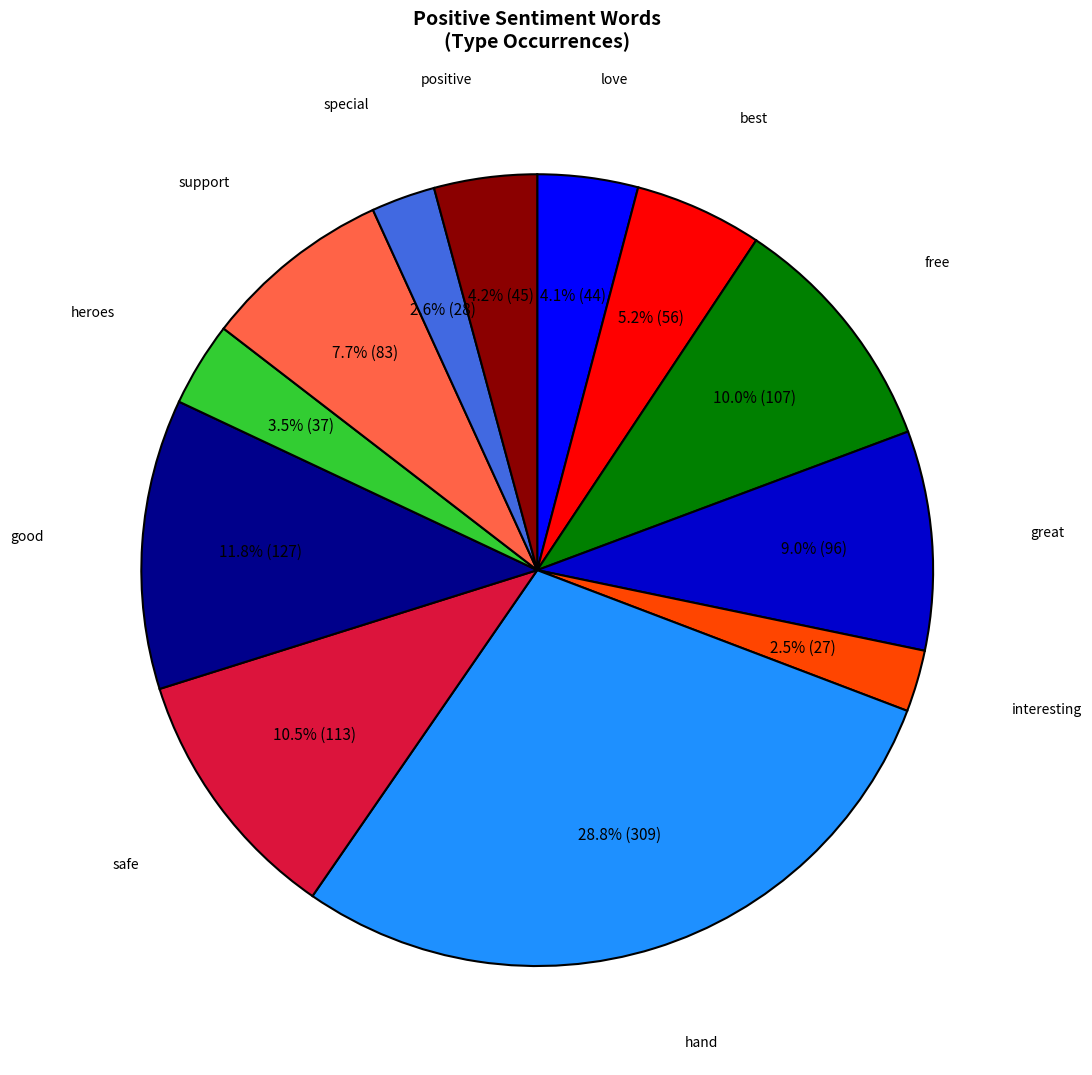

Is there any slice that represents more than half of the pie?

No